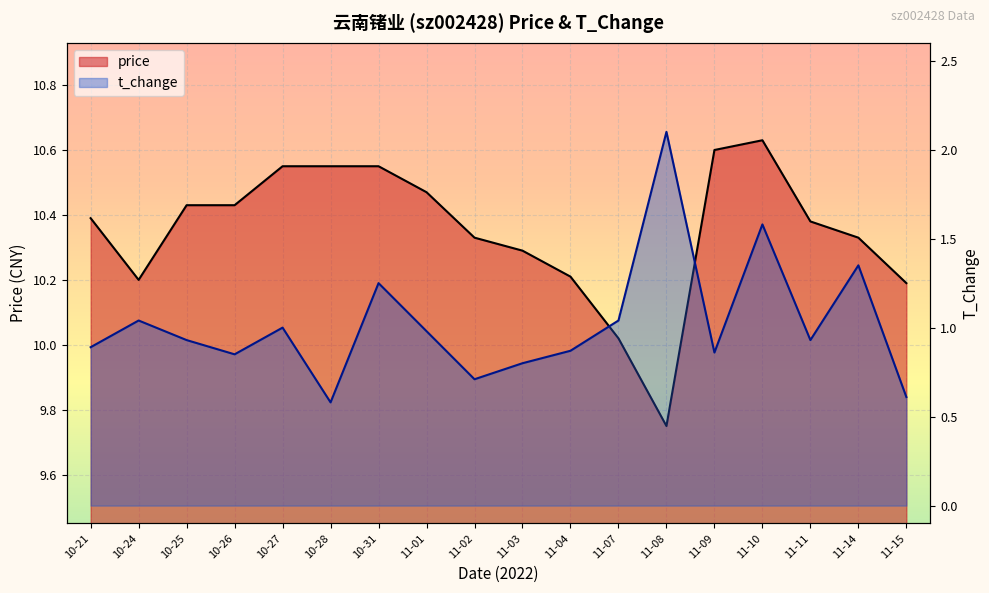

True or false: price and t_change intersect in this chart.

False